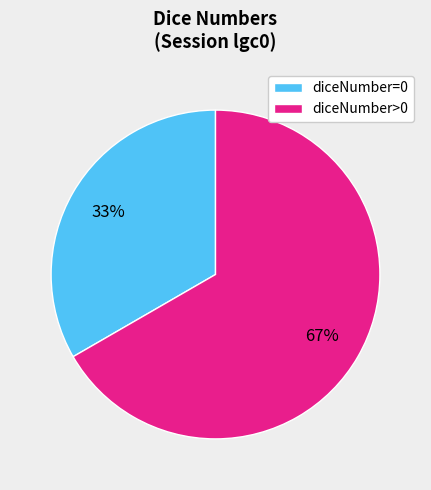

To the nearest percent, what is the average slice percentage?

50%